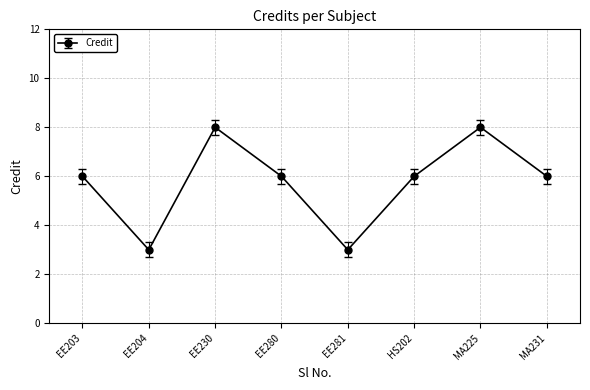

Between EE281 and MA225, which is larger?

MA225